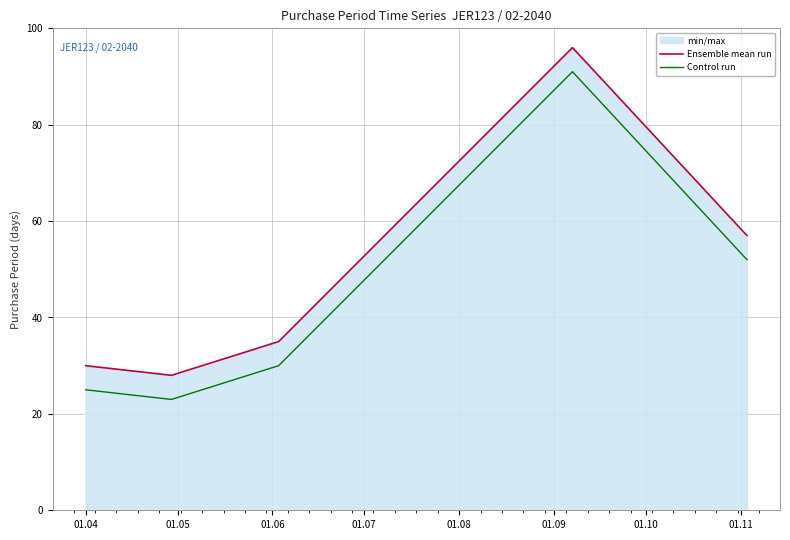

True or false: Ensemble mean run and Control run cross at least once.

False